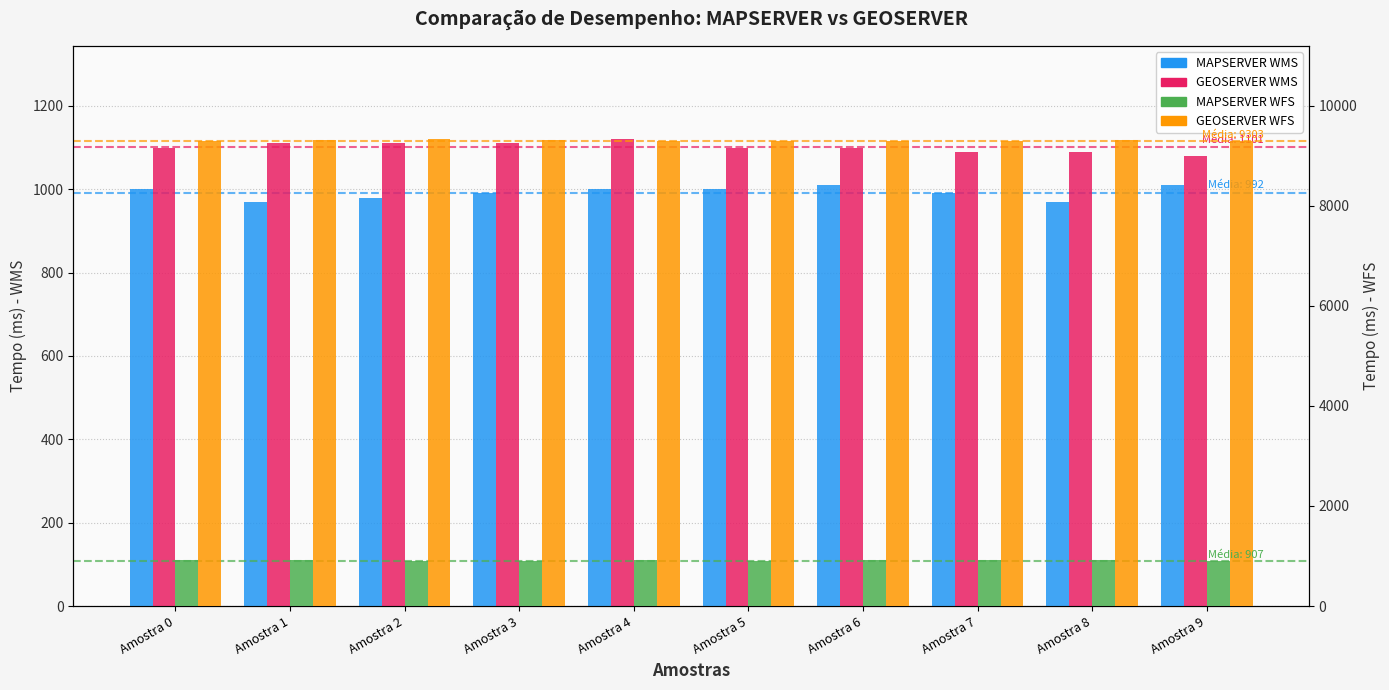

Count the number of data series in this chart.

4